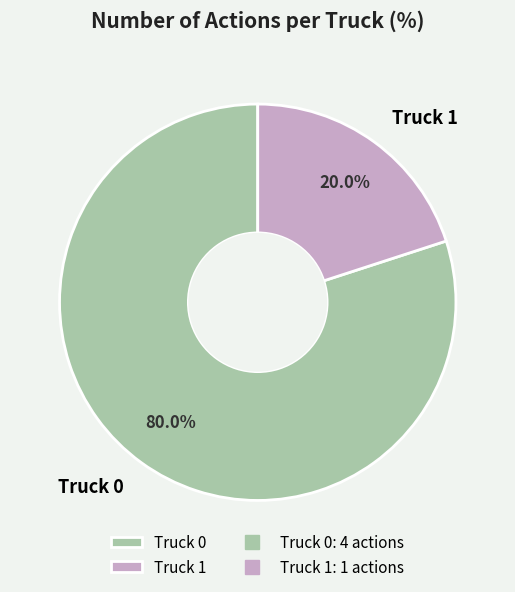

How many slices are in this pie chart?

2